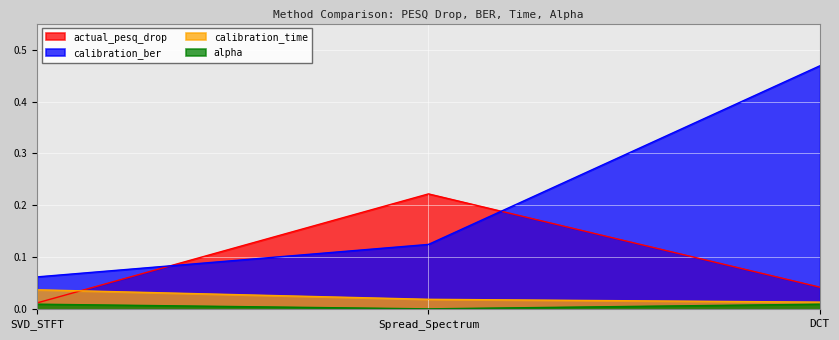

The calibration_time series shows 0.0 at Spread_Spectrum. True or false?

False